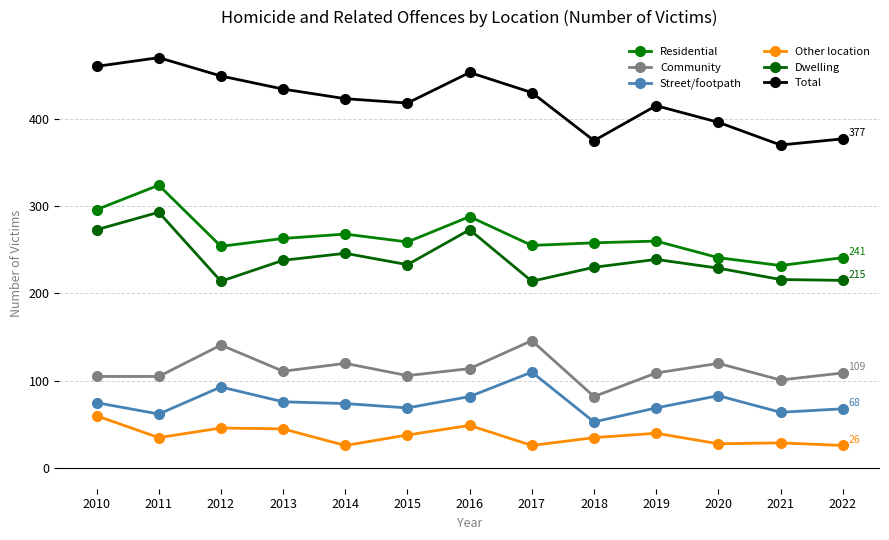

Which series has the widest spread of values?

Total